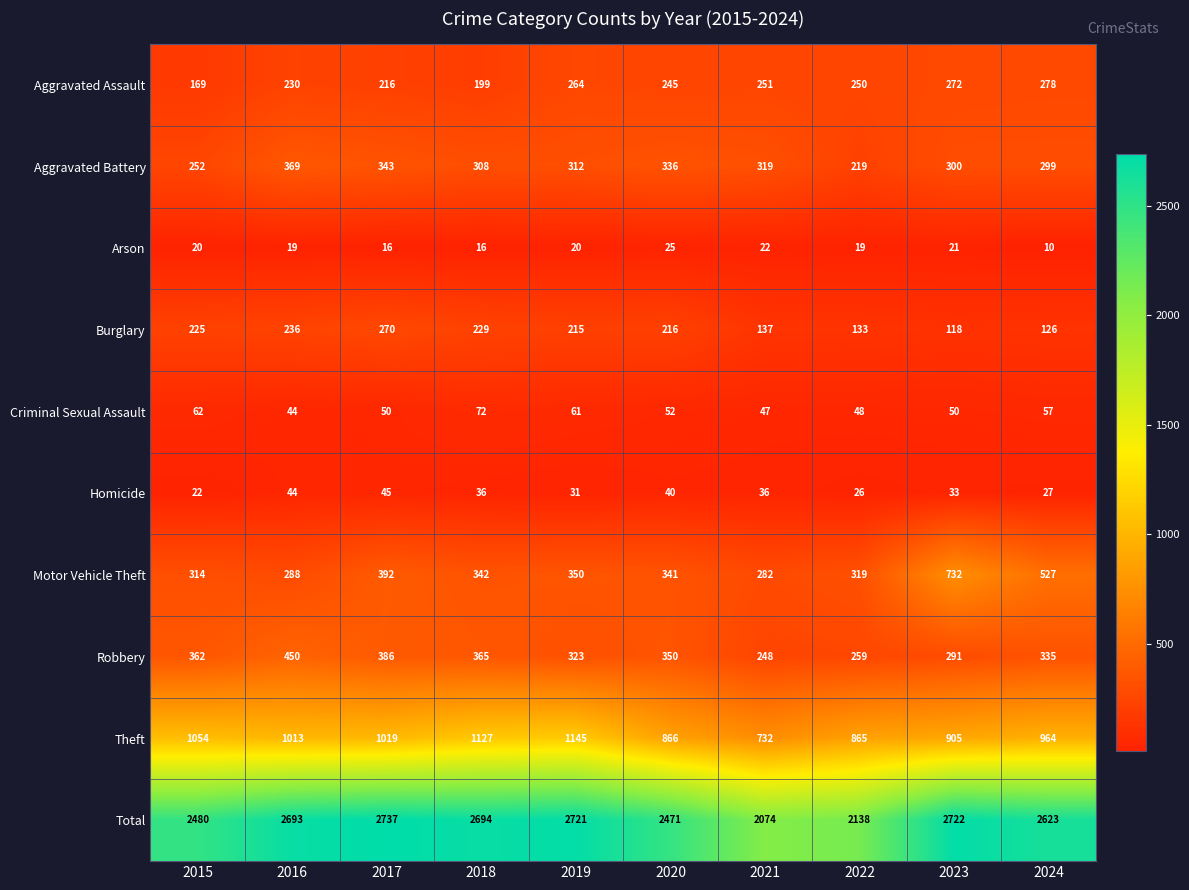

What is the difference between the maximum and minimum values in the Burglary series?

152